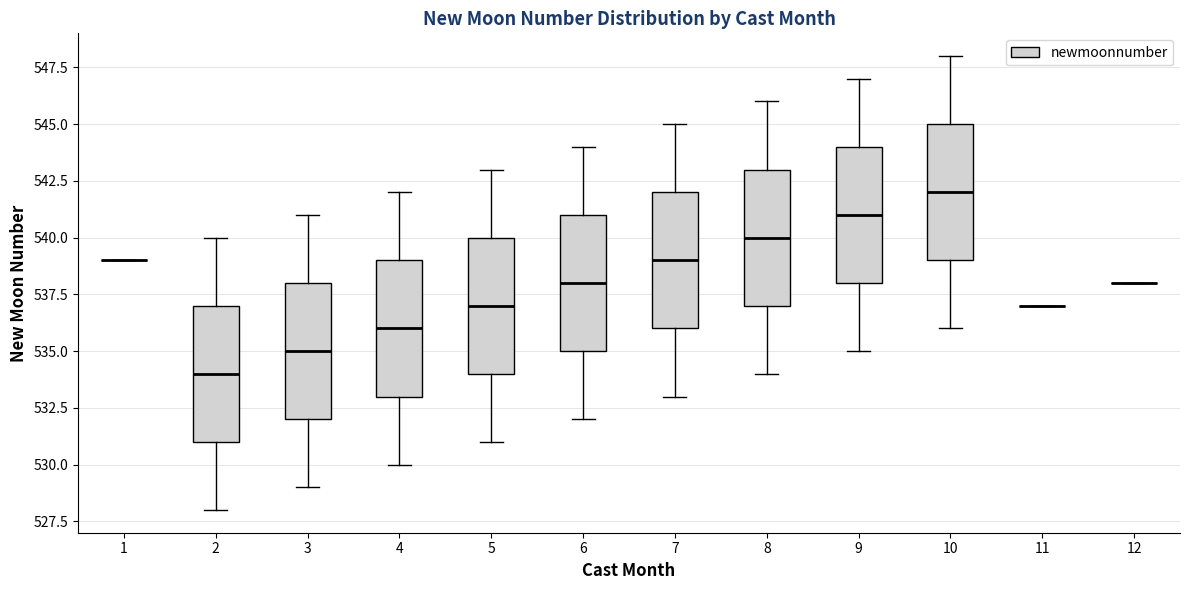

Reading left to right, read every box against the y-axis: the position of its median line, the range the box covers, and the ends of its whiskers. The values are not printed on the chart, so give them approximately, as read against the axis.

1: box collapsed to a line at 539, whiskers 539 to 539
2: median 534, box 531 to 537, whiskers 528 to 540
3: median 535, box 532 to 538, whiskers 529 to 541
4: median 536, box 533 to 539, whiskers 530 to 542
5: median 537, box 534 to 540, whiskers 531 to 543
6: median 538, box 535 to 541, whiskers 532 to 544
7: median 539, box 536 to 542, whiskers 533 to 545
8: median 540, box 537 to 543, whiskers 534 to 546
9: median 541, box 538 to 544, whiskers 535 to 547
10: median 542, box 539 to 545, whiskers 536 to 548
11: box collapsed to a line at 537, whiskers 537 to 537
12: box collapsed to a line at 538, whiskers 538 to 538